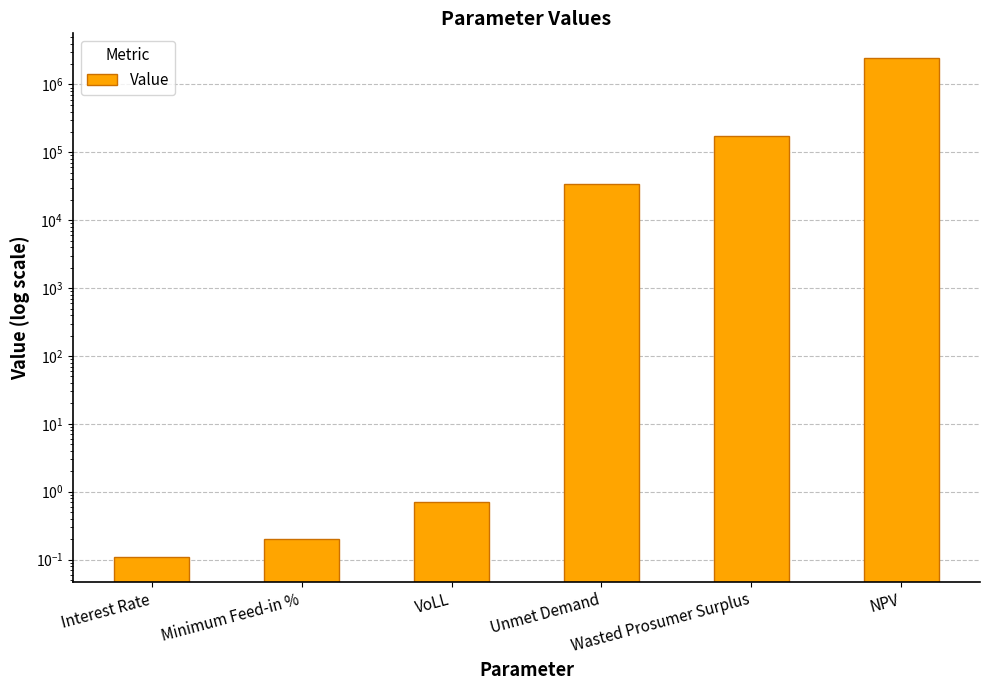

What is the maximum value shown in the chart?

2435197.8